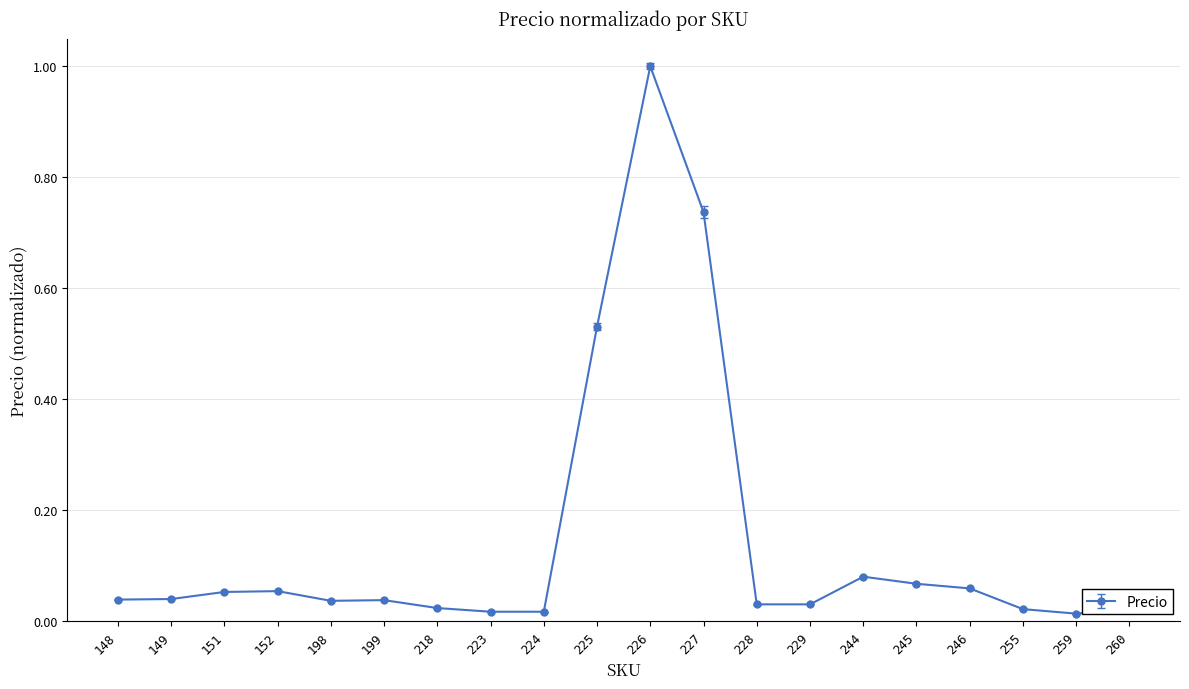

At which category does the chart reach its peak across all series?

226